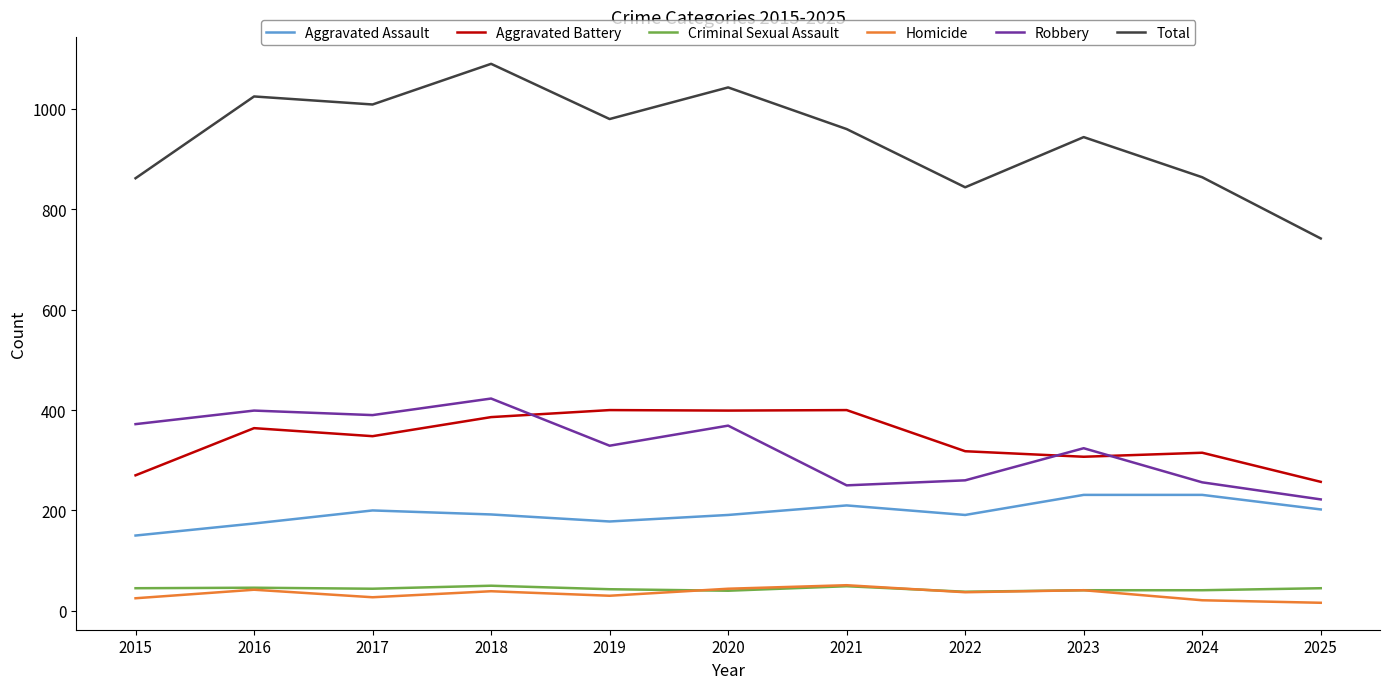

What is the difference between the highest and lowest values at 2019?

950